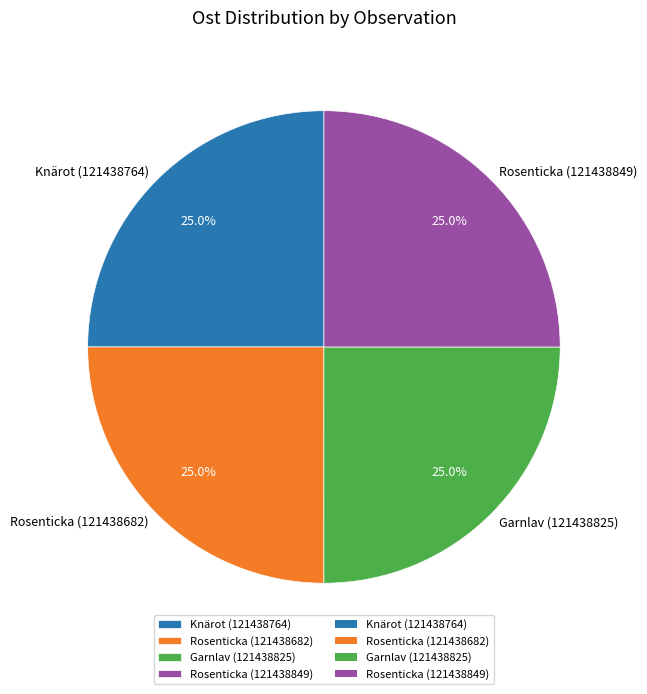

Is Garnlav (121438825) the majority of the pie?

No